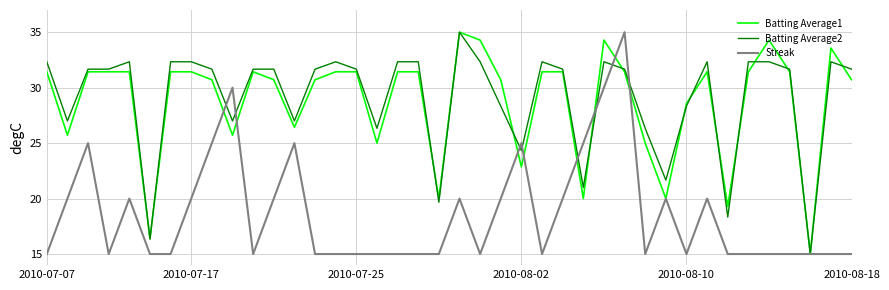

What is the sum of all Streak values?

745.0